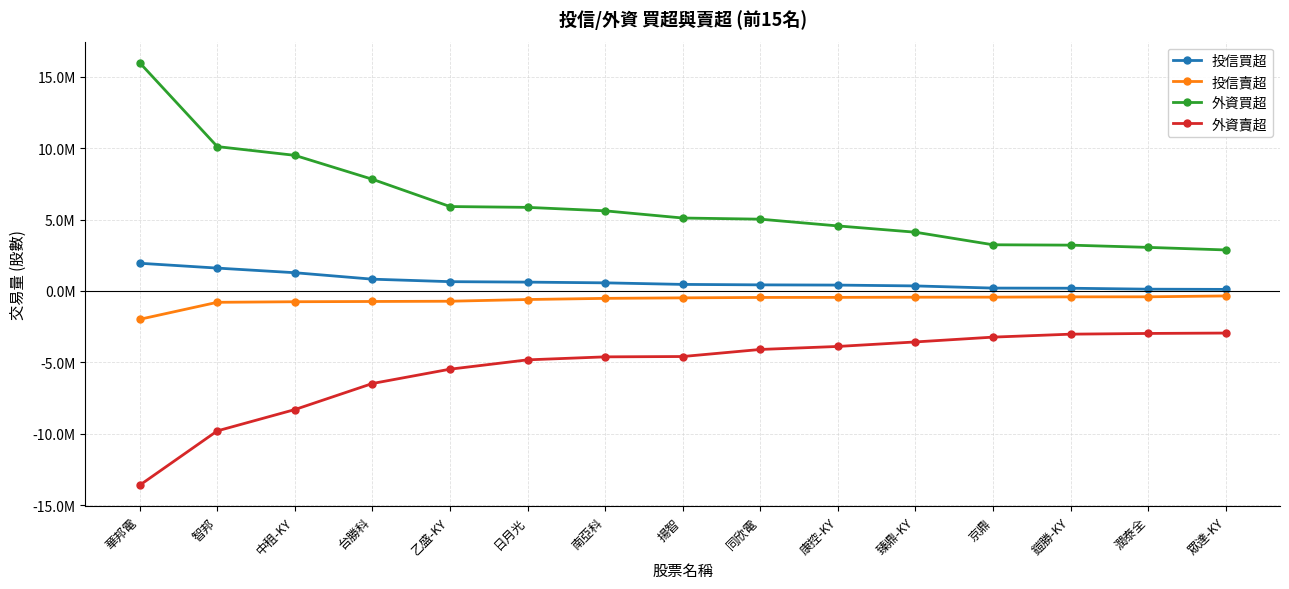

What is the difference between the maximum and minimum values in the 外資買超 series?

13103000